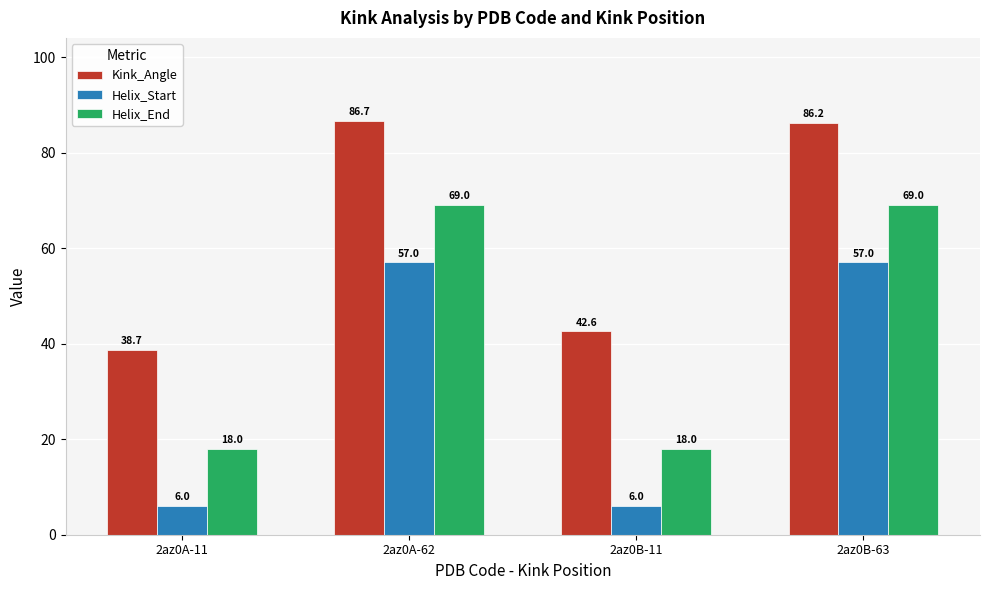

How many bars are there in total?

12